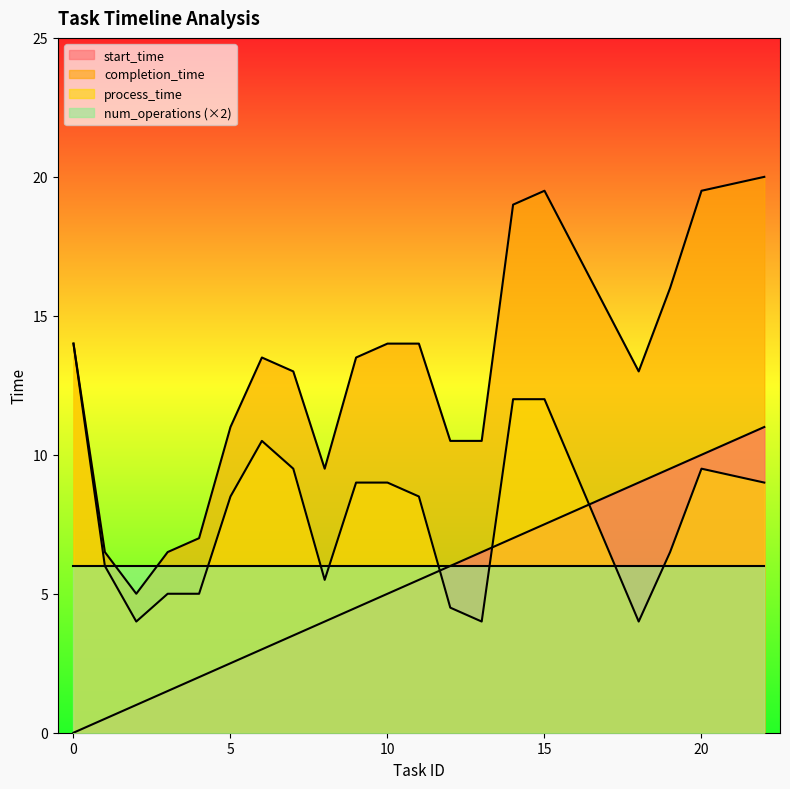

What are all the series names shown in the legend?

start_time, completion_time, process_time, num_operations (×2)